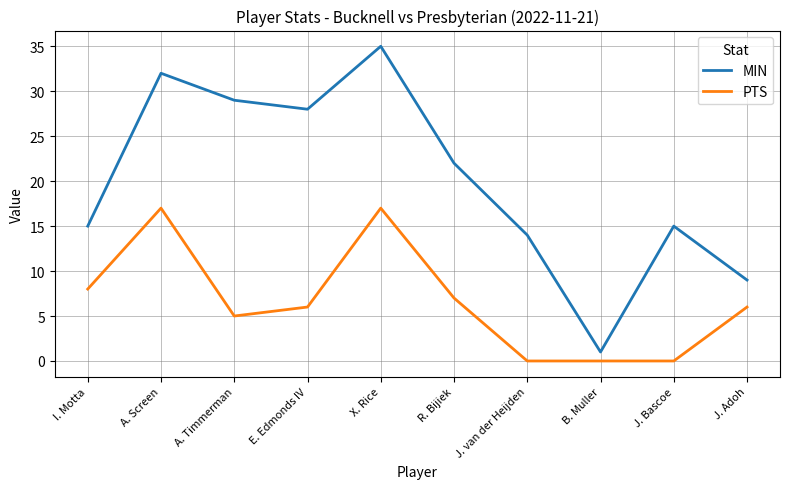

Reading right to left, list all the values displayed in this chart.

MIN: 9	15	1	14	22	35	28	29	32	15
PTS: 6	0	0	0	7	17	6	5	17	8